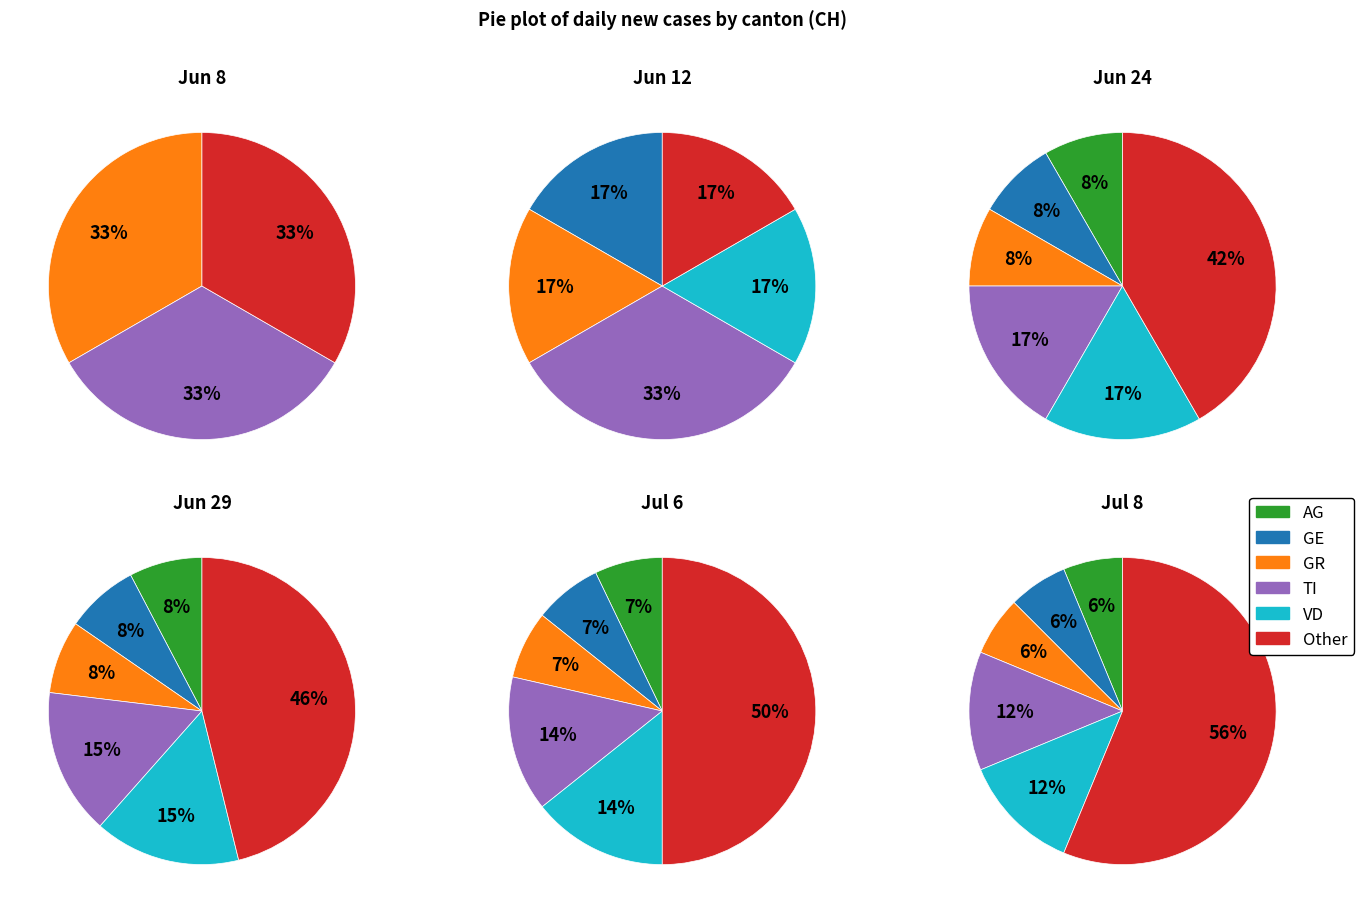

To the nearest percent, what percentage of the pie is 2020-07-06?

9%